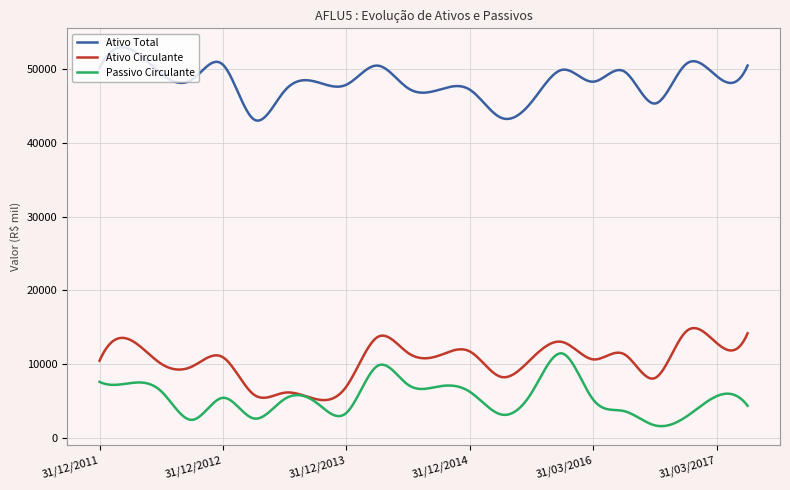

Is this an area chart (filled region under the line)?

No